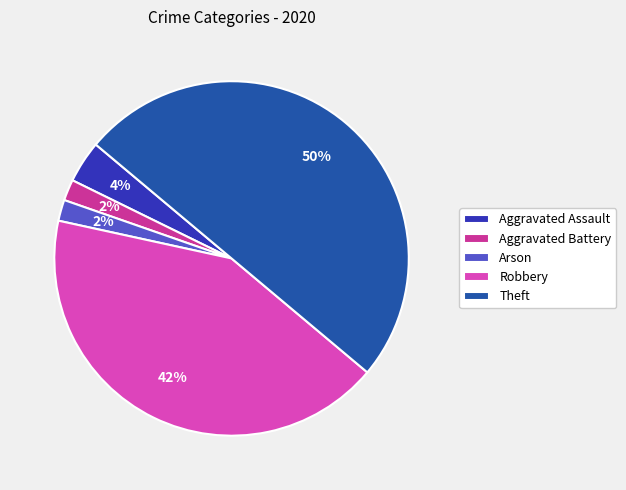

True or false: Theft accounts for 50% of the total.

True